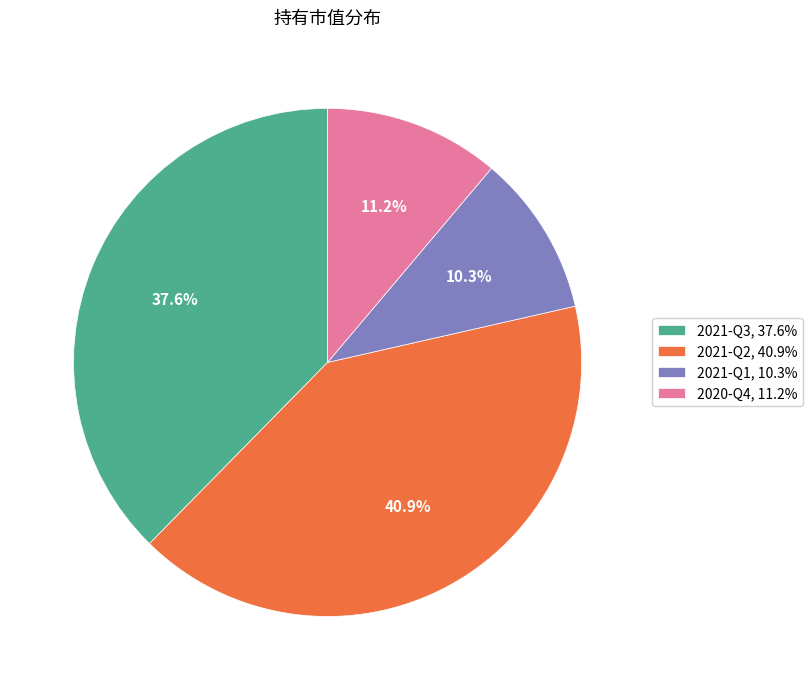

How many slices are in this pie chart?

4